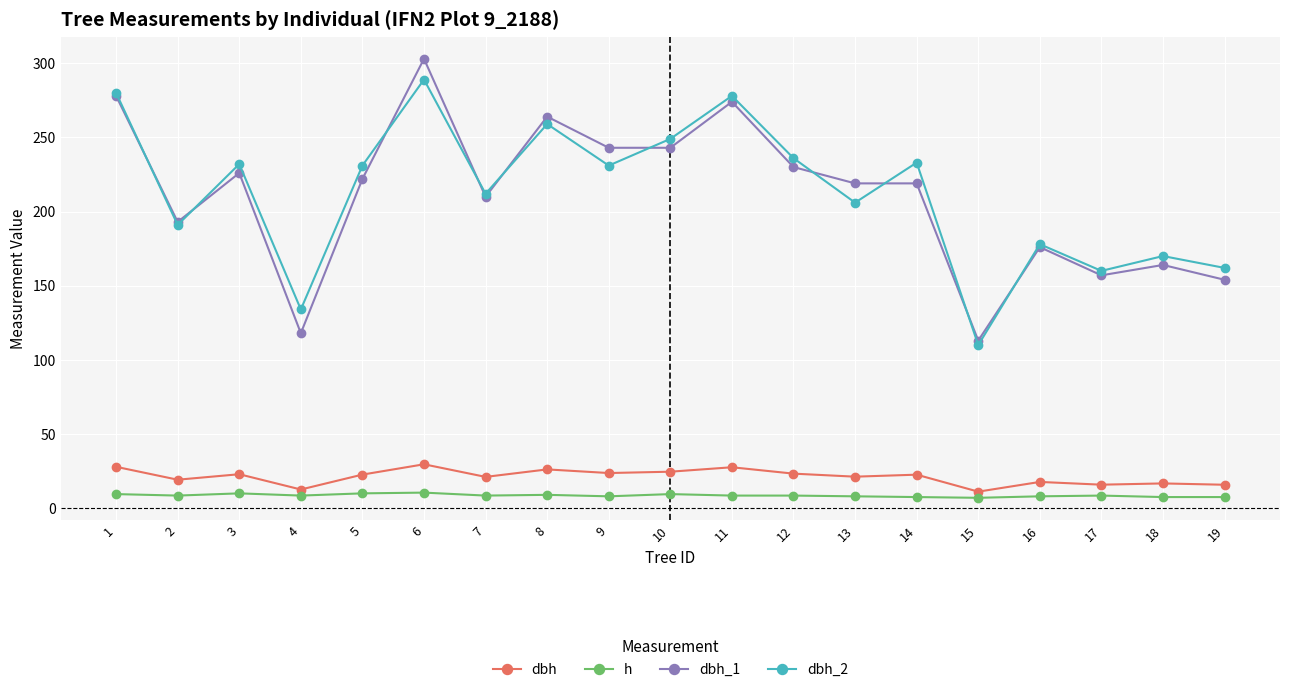

Where is the first local minimum for dbh?

2